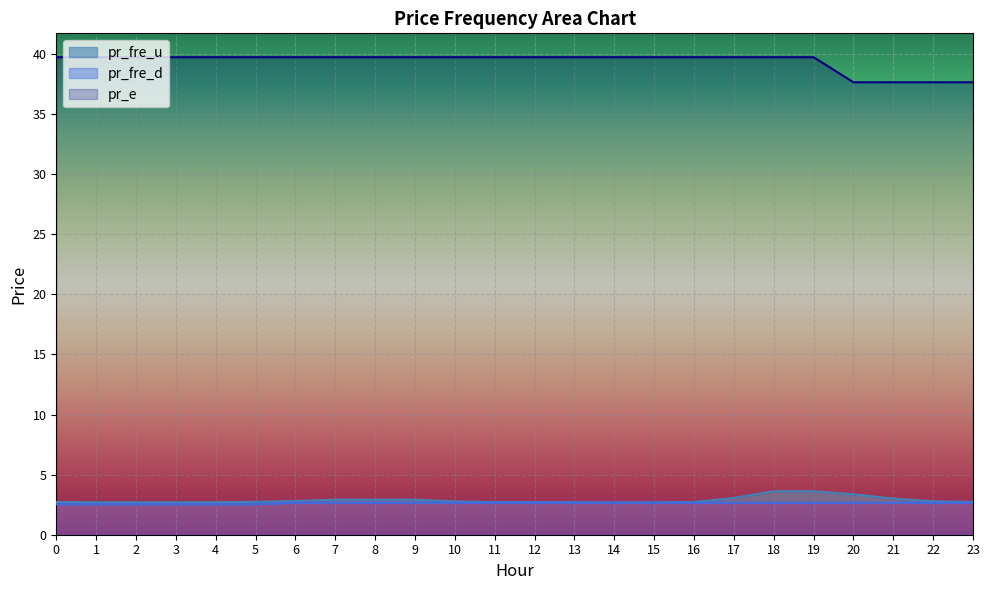

What is the total value across all series at 12?

39.7